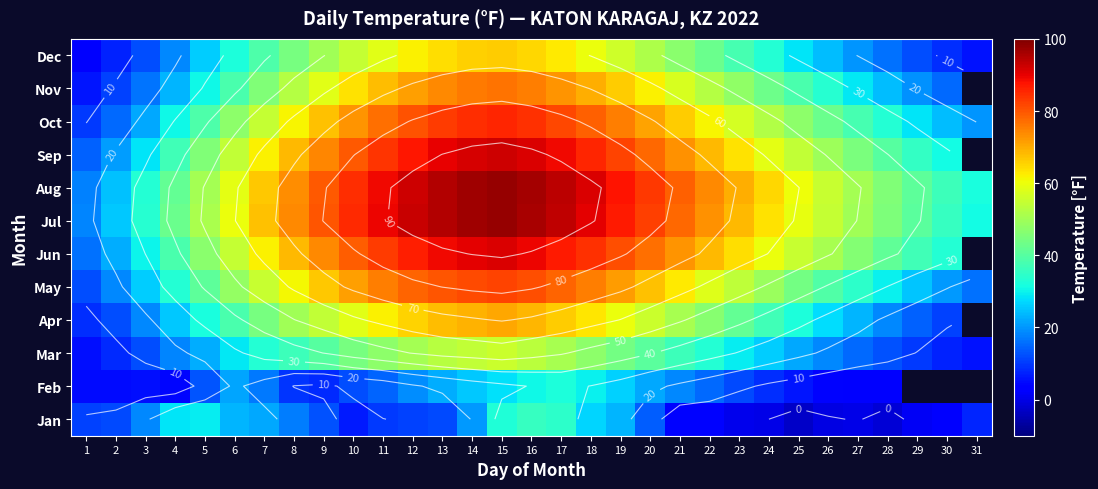

Which has a higher value, 29 or 31?

31